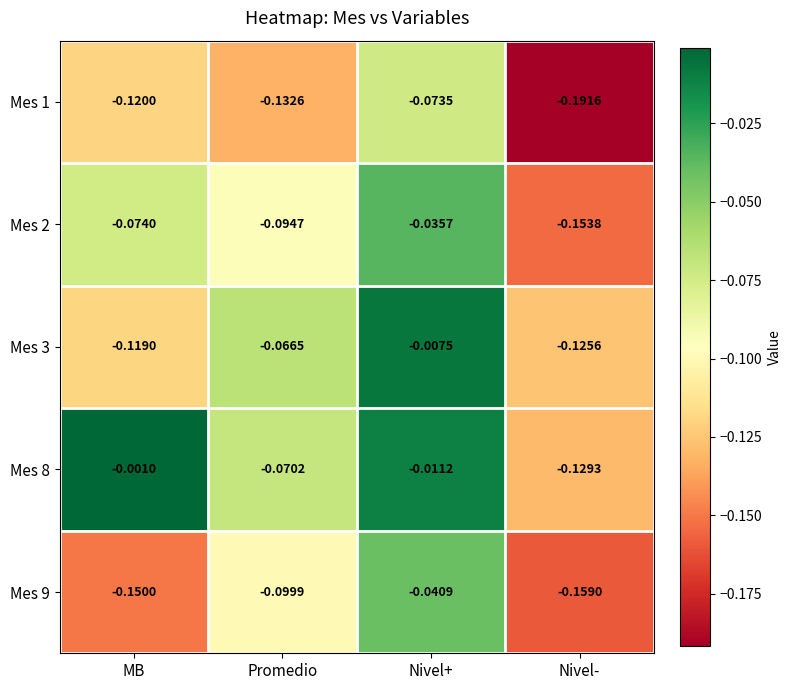

Rank the categories by Mes 2 value from highest to lowest.

Nivel+, MB, Promedio, Nivel-